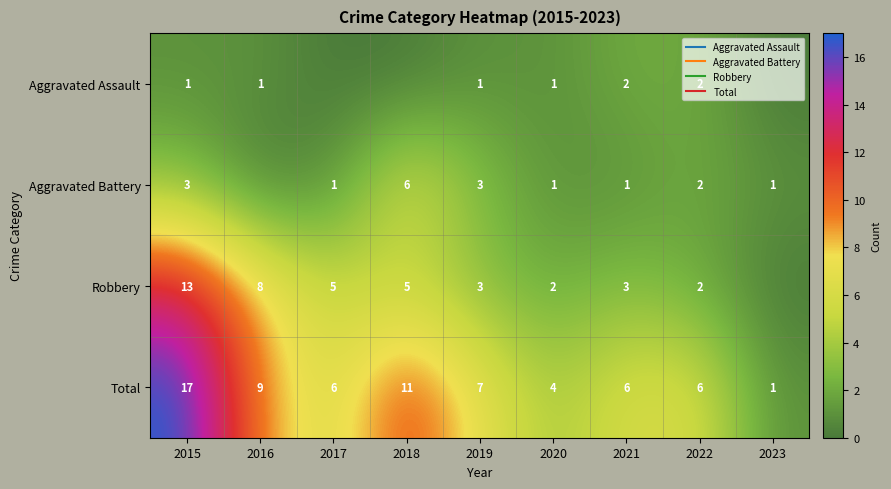

What is the total value across all series at 2022?

12